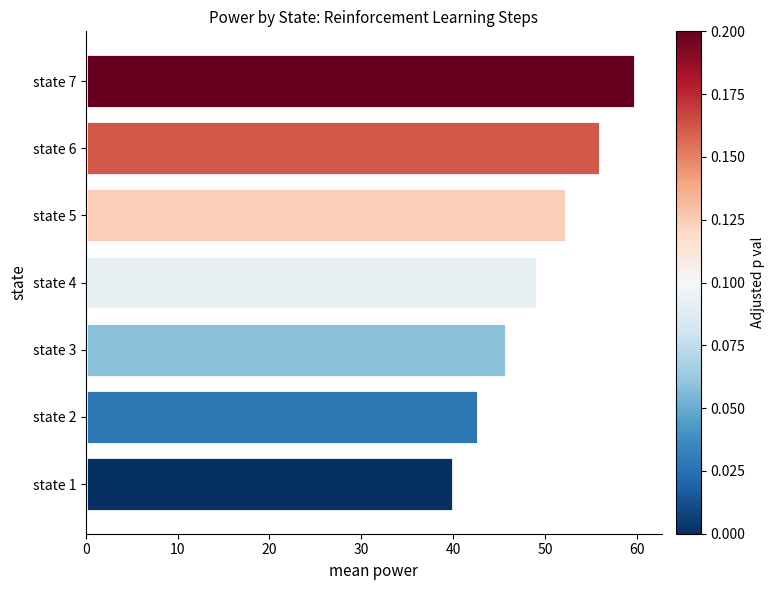

What is the smallest value displayed?

40.0